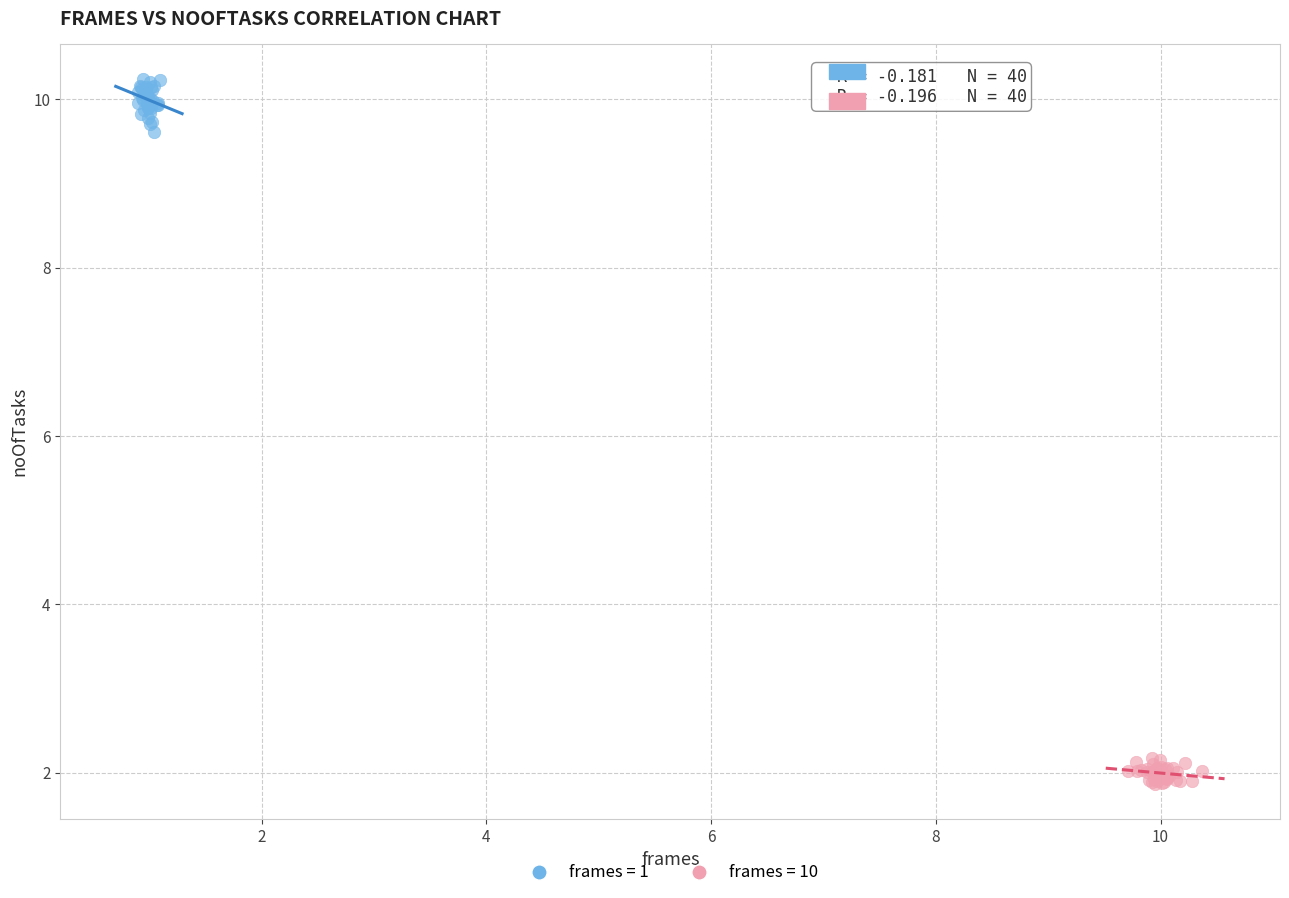

Which series has the widest spread of Y values?

frames = 1